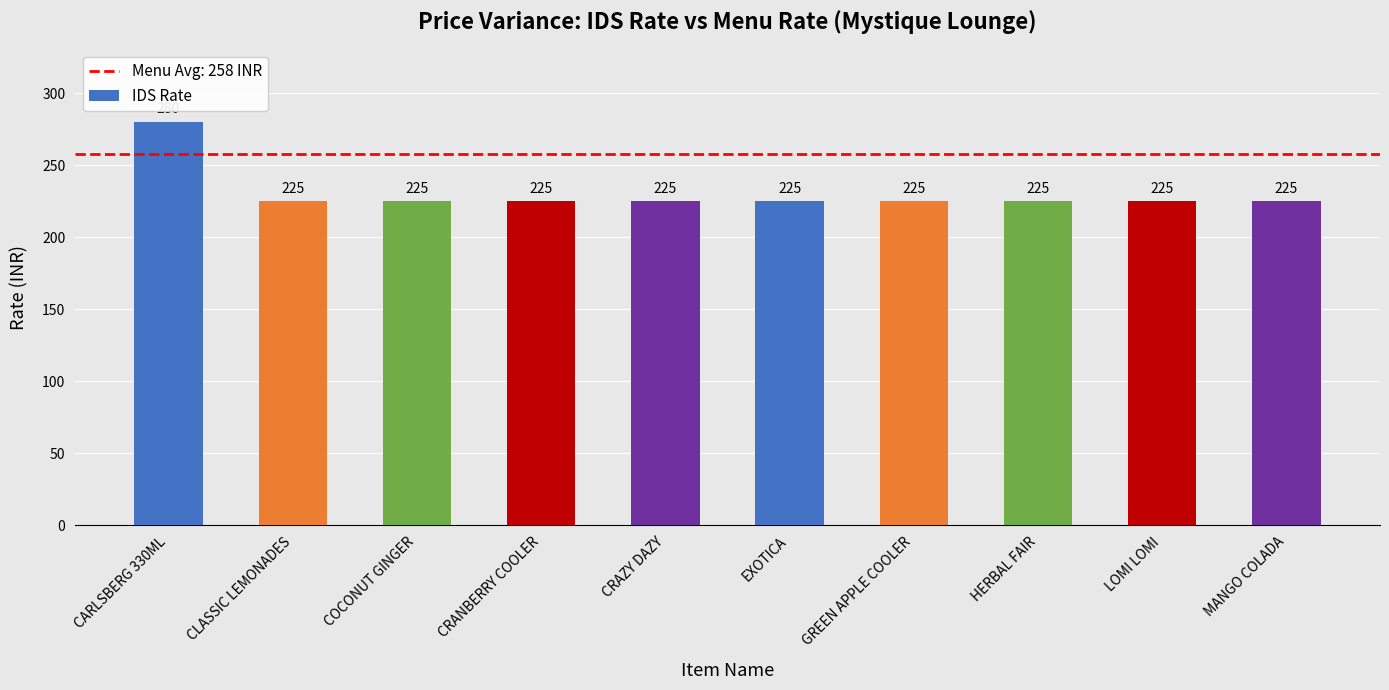

What is the minimum value shown in the chart?

225